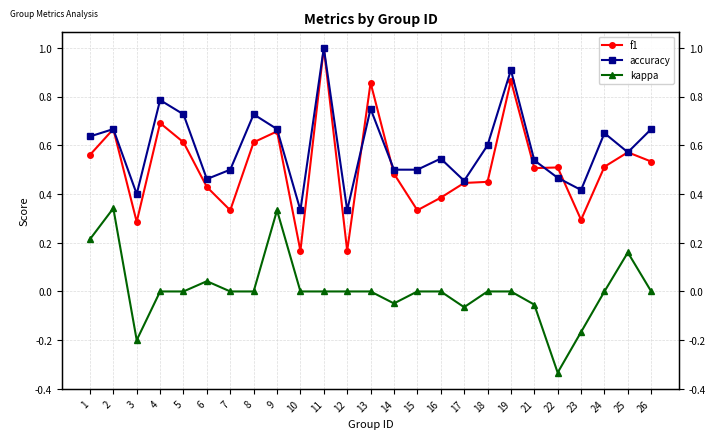

Reading left to right, extract all data points from this chart.

f1: 1=0.6	2=0.7	3=0.3	4=0.7	5=0.6	6=0.4	7=0.3	8=0.6	9=0.7	10=0.2	11=1.0	12=0.2	13=0.9	14=0.5	15=0.3	16=0.4	17=0.4	18=0.5	19=0.9	21=0.5	22=0.5	23=0.3	24=0.5	25=0.6	26=0.5
accuracy: 1=0.6	2=0.7	3=0.4	4=0.8	5=0.7	6=0.5	7=0.5	8=0.7	9=0.7	10=0.3	11=1.0	12=0.3	13=0.8	14=0.5	15=0.5	16=0.5	17=0.5	18=0.6	19=0.9	21=0.5	22=0.5	23=0.4	24=0.7	25=0.6	26=0.7
kappa: 1=0.2	2=0.3	3=-0.2	4=0.0	5=0.0	6=0.0	7=0.0	8=0.0	9=0.3	10=0.0	11=0.0	12=0.0	13=0.0	14=-0.0	15=0.0	16=0.0	17=-0.1	18=0.0	19=0.0	21=-0.1	22=-0.3	23=-0.2	24=0.0	25=0.2	26=0.0